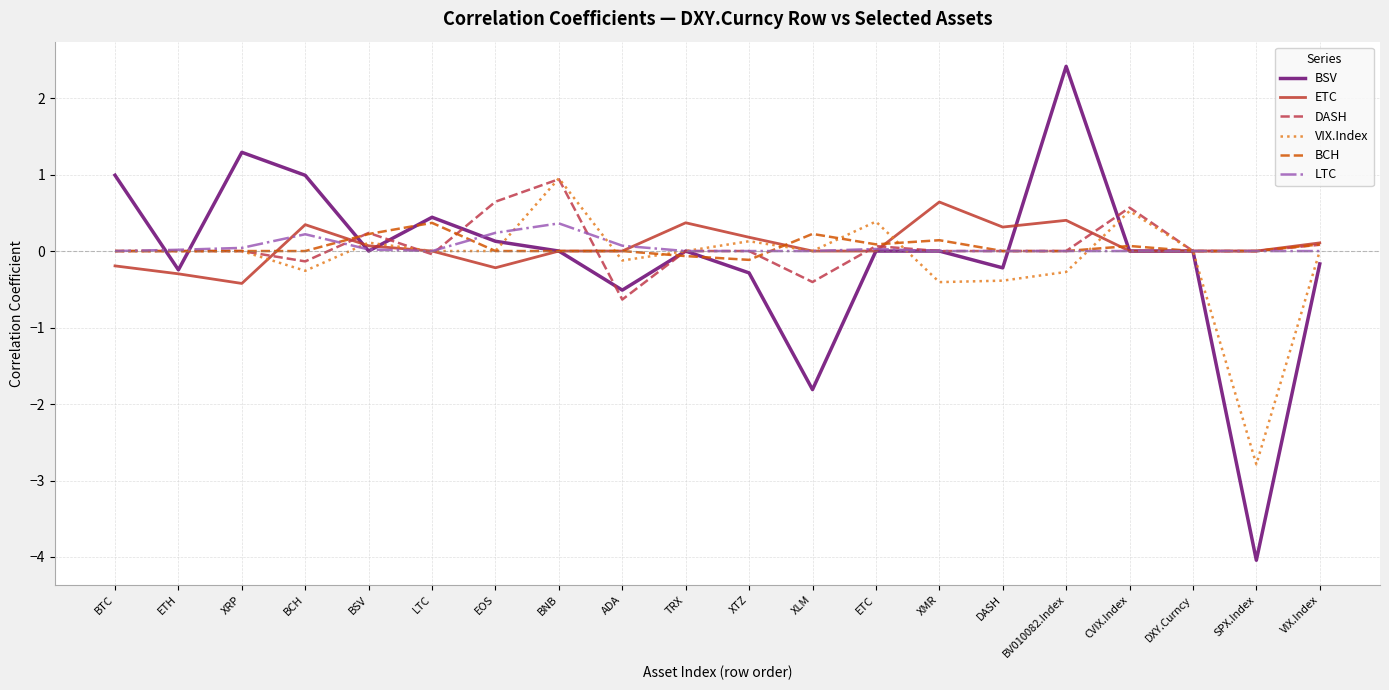

Which series has the widest spread of values?

BSV